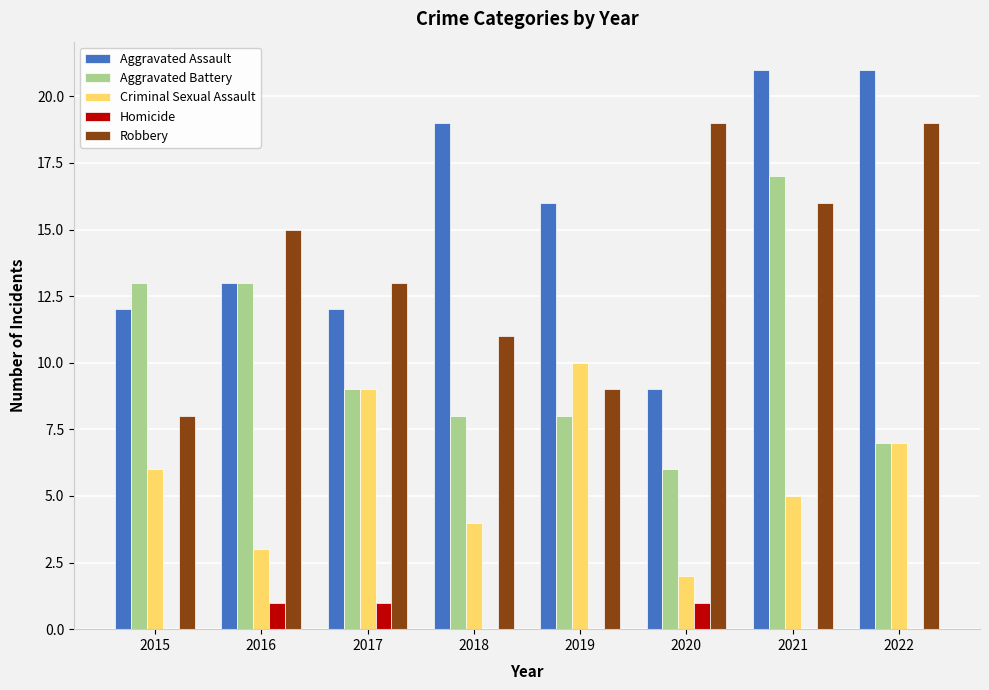

Which series changed the most between 2016 and 2022?

Aggravated Assault